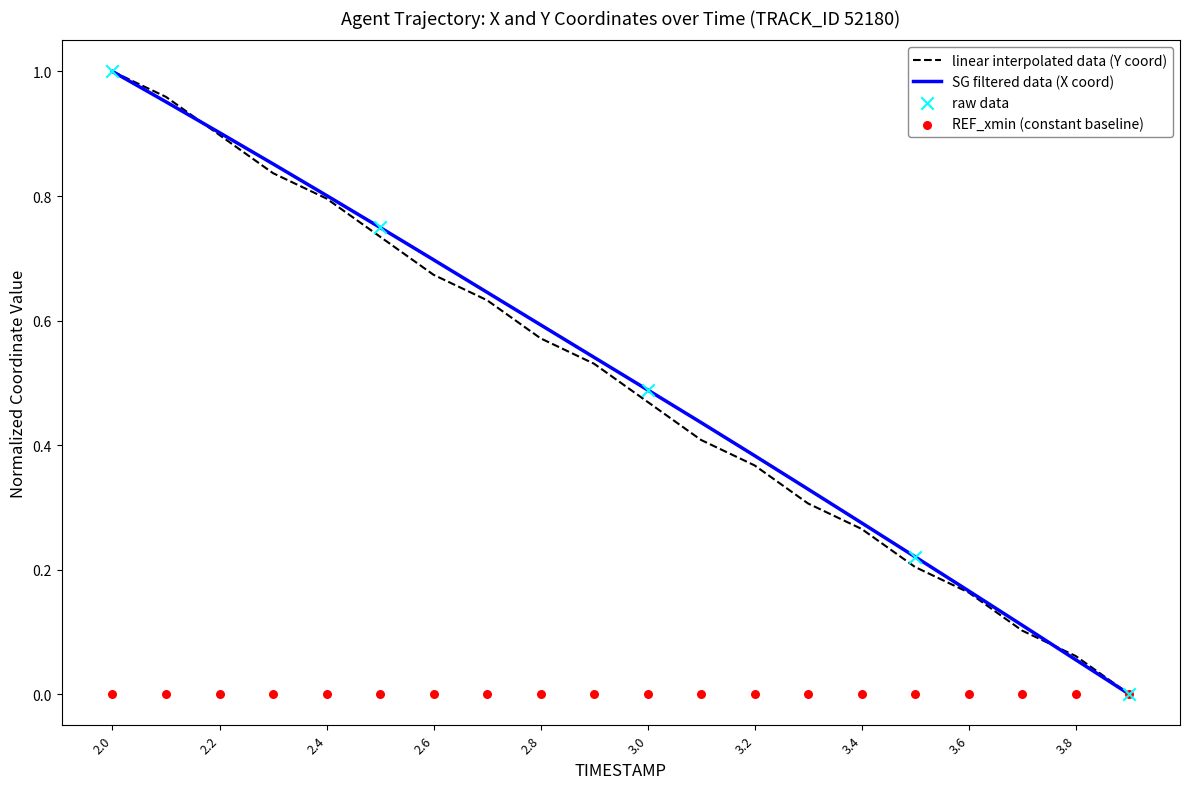

Which series has the largest total across all categories?

X